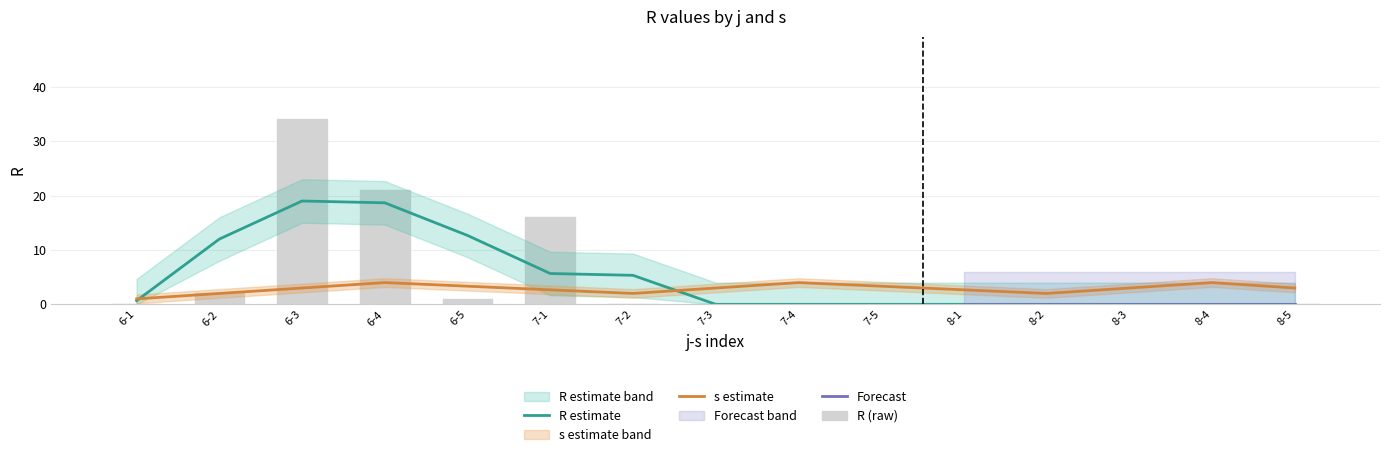

Are the bars horizontal?

No